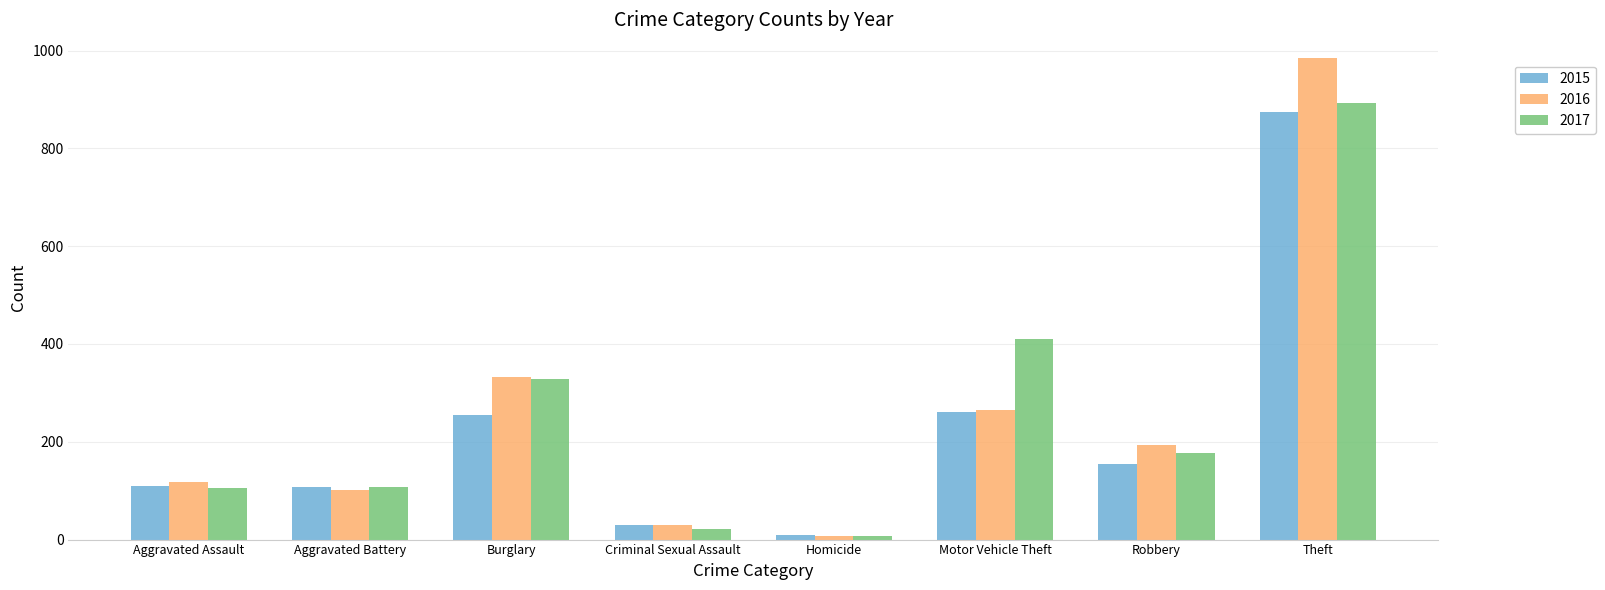

What is the label of the 4th bar from the left?

Criminal Sexual Assault